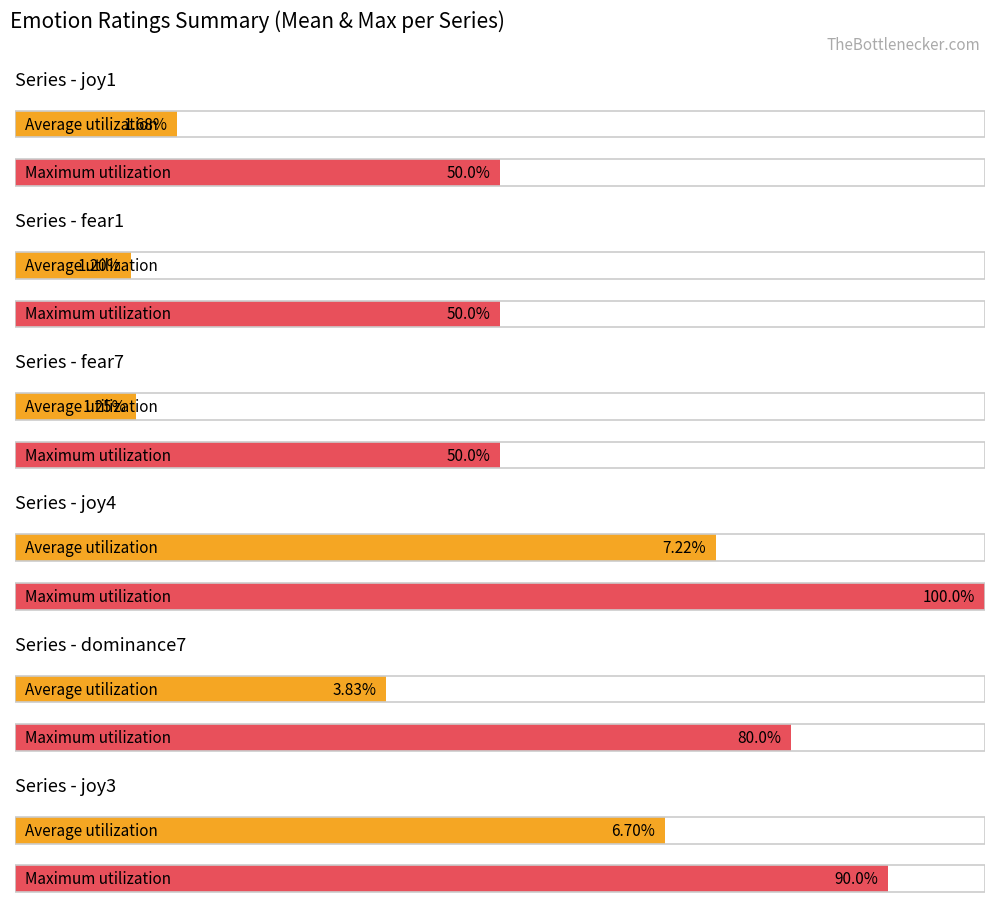

What is the minimum value shown in the chart?

1